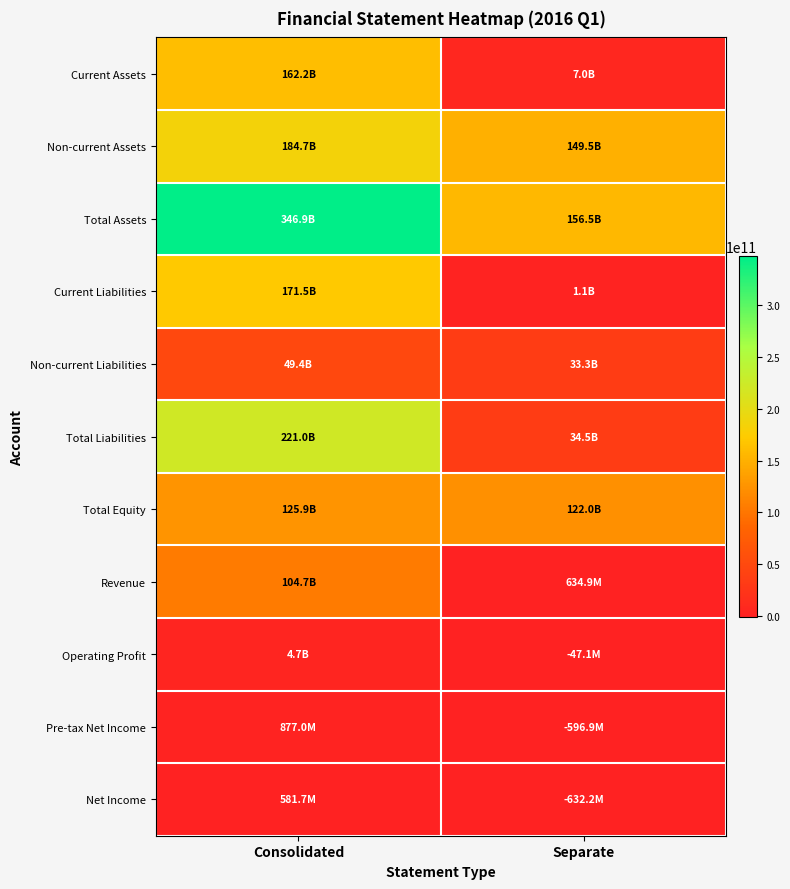

Reading left to right, extract all data points from this chart.

Current Assets: Consolidated=162193685424	Separate=6971065261
Non-current Assets: Consolidated=184706843274	Separate=149486579445
Total Assets: Consolidated=346900528698	Separate=156457644706
Current Liabilities: Consolidated=171548615210	Separate=1146568349
Non-current Liabilities: Consolidated=49420124988	Separate=33328459877
Total Liabilities: Consolidated=220968740198	Separate=34475028226
Total Equity: Consolidated=125931788500	Separate=121982616480
Revenue: Consolidated=104677934181	Separate=634947614
Operating Profit: Consolidated=4676208432	Separate=-47055434
Pre-tax Net Income: Consolidated=877049654	Separate=-596894427
Net Income: Consolidated=581714362	Separate=-632192177